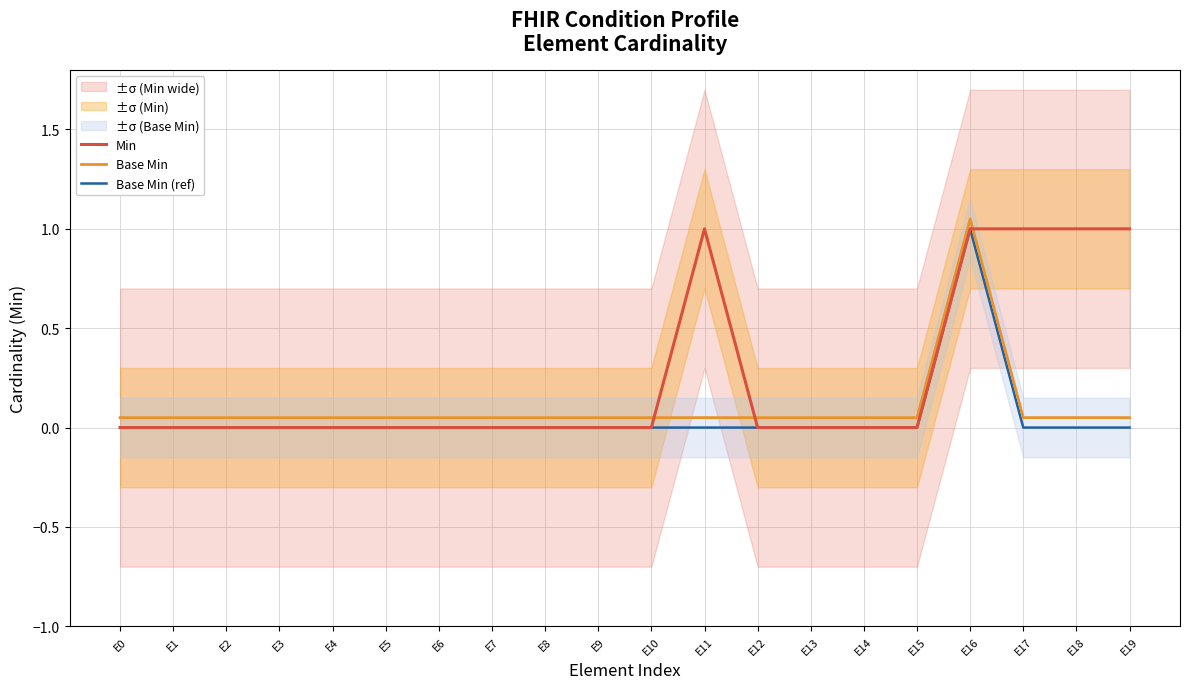

What is the value of the Min point at the 12th from the left?

1.0